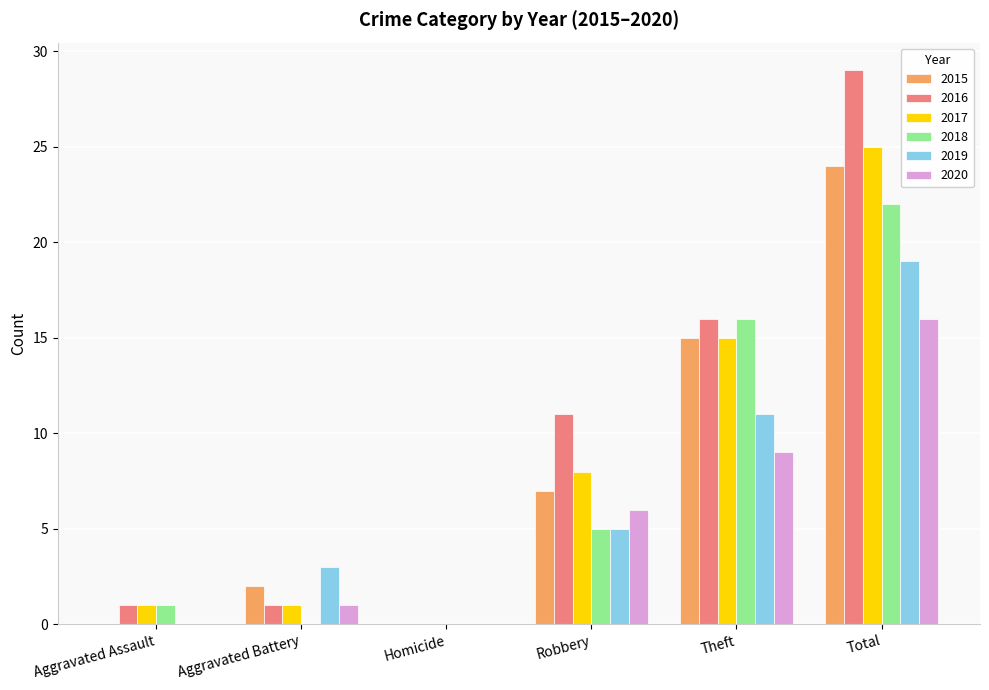

Is the value of 2019 at Theft greater than the value of 2015 at Total?

No